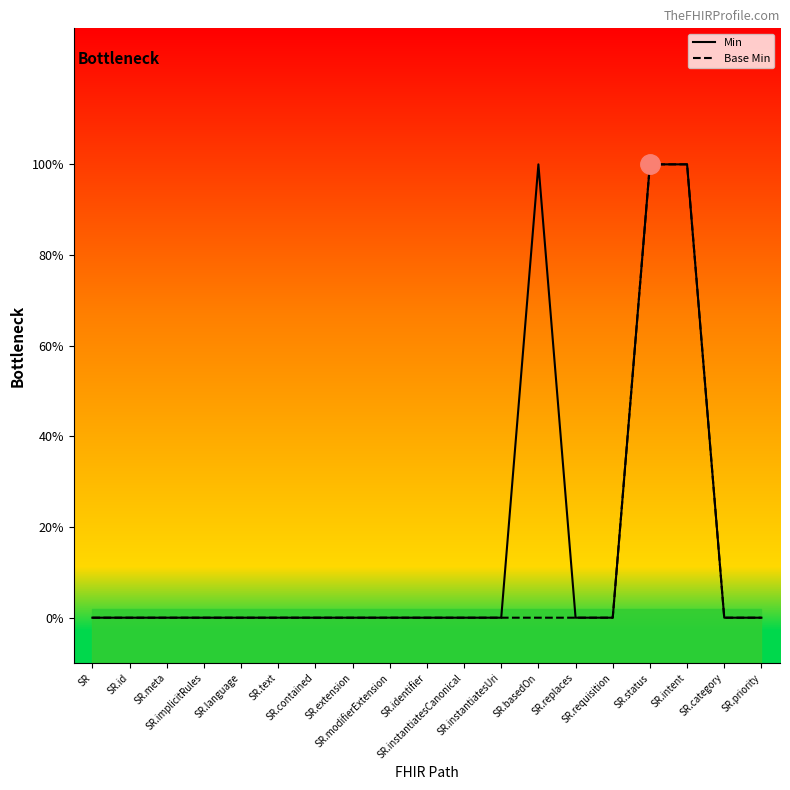

Which series has the widest spread of values?

Min